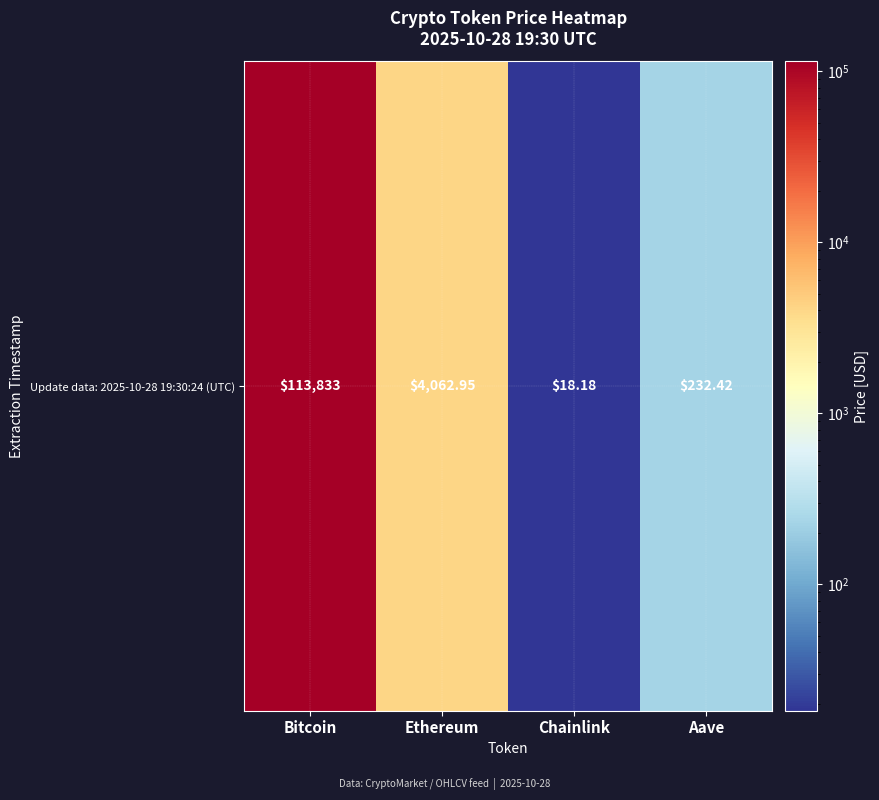

The value at Bitcoin is 73109.1. True or false?

False